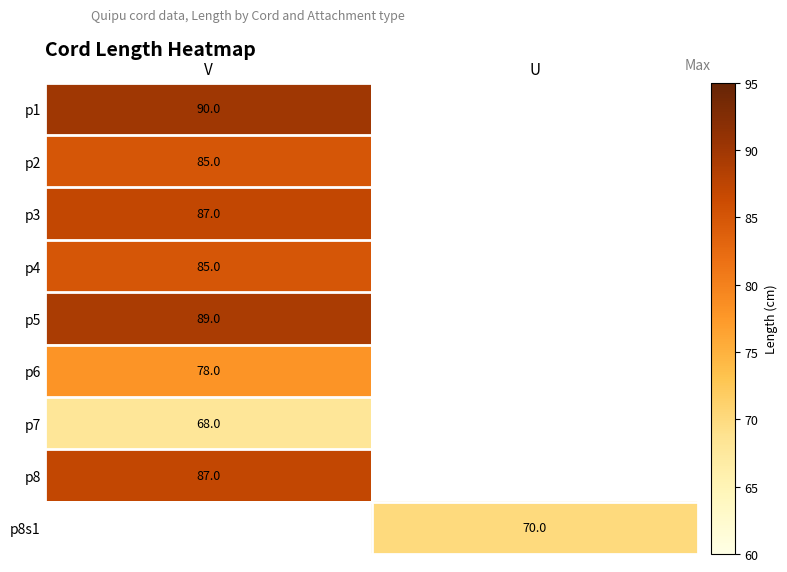

Count the number of data series in this chart.

9